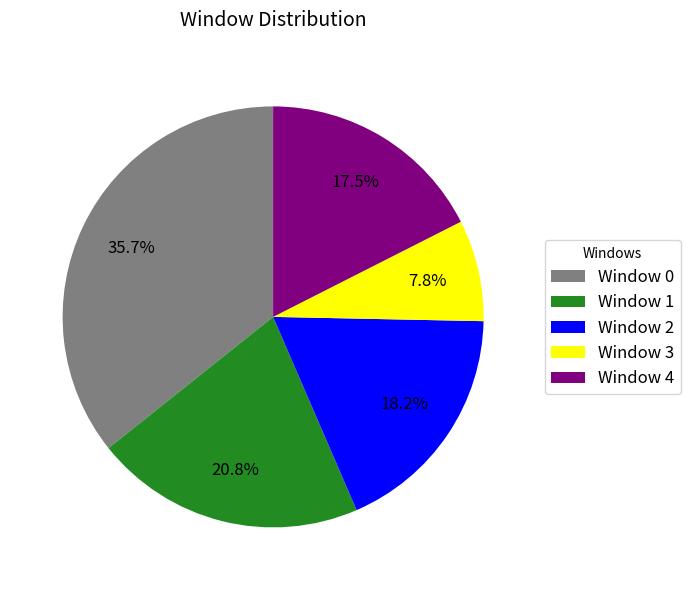

What is the ratio of the value at Window 2 to the value at Window 1?

0.9